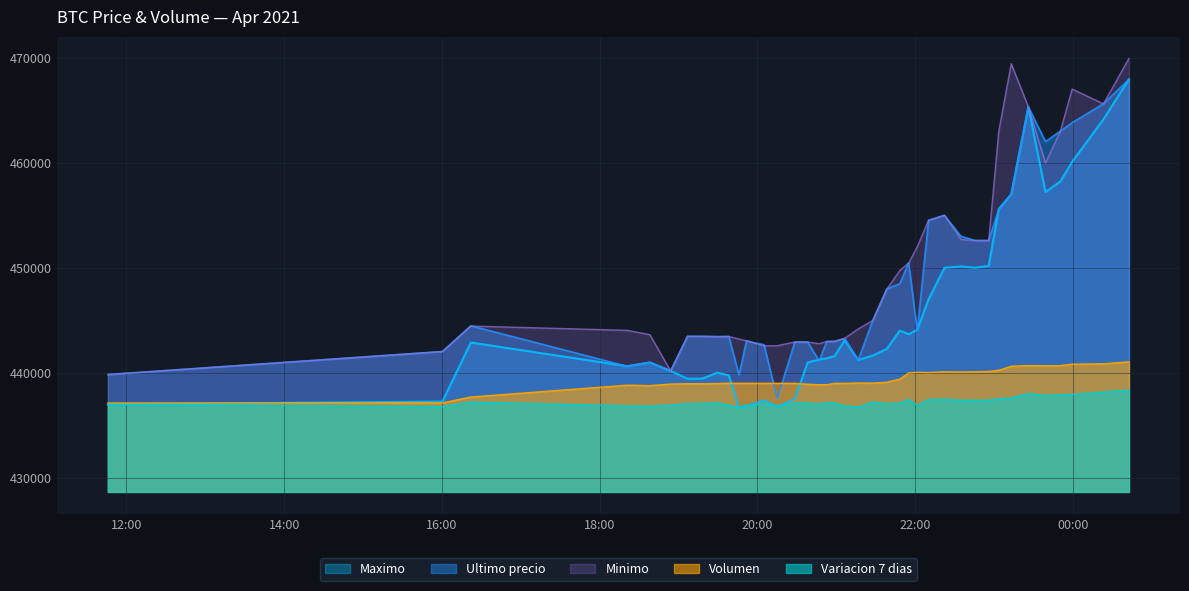

What value does the Maximo series have at 2021-04-05 19:57:33?

437087.0